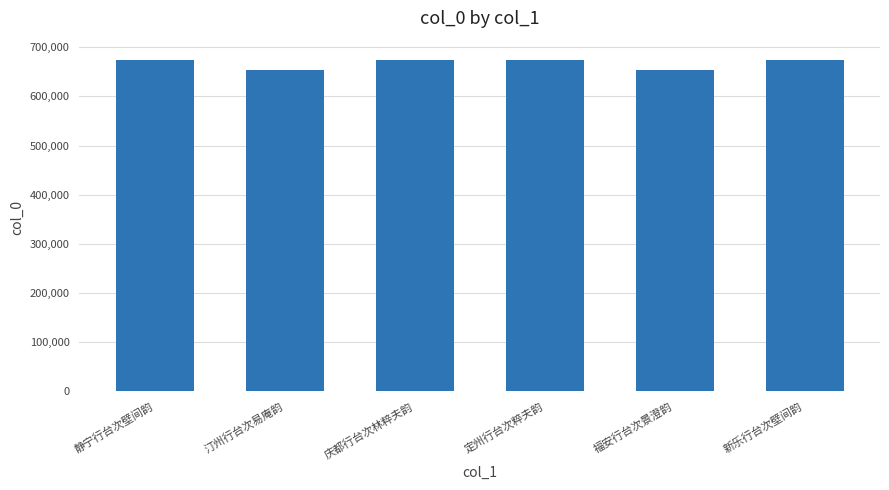

What is the smallest value displayed?

654749